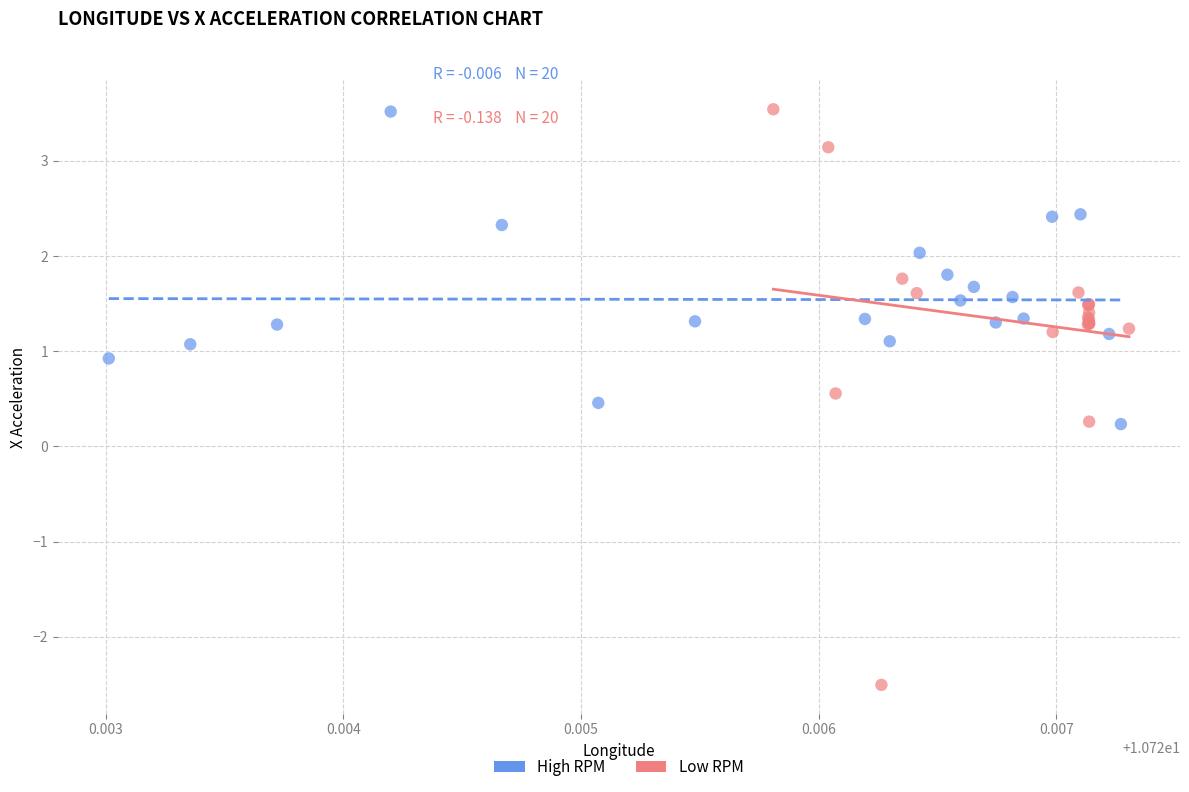

Which series reaches the minimum Y coordinate?

Low RPM